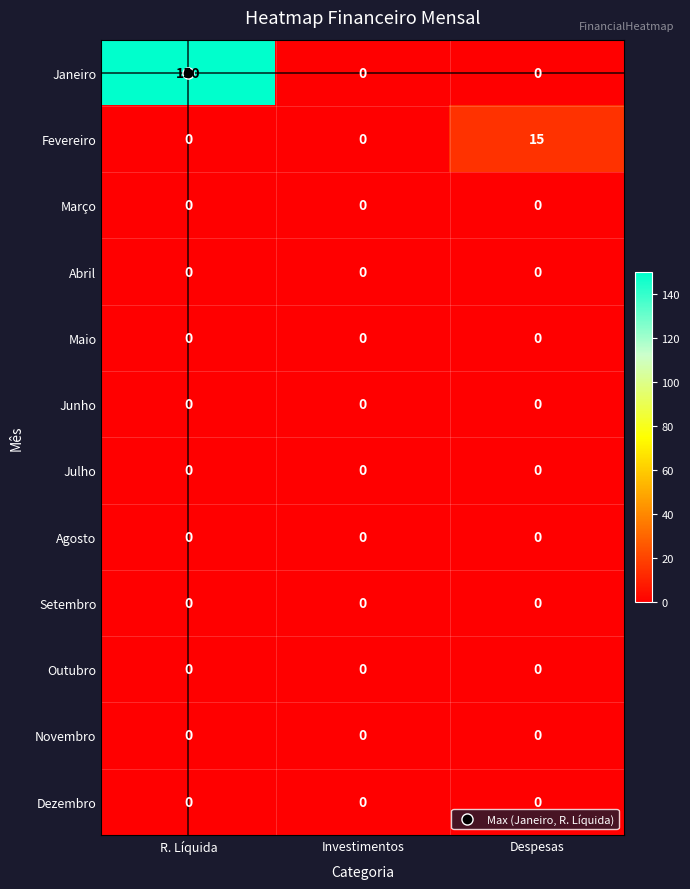

At which category is the sum across all series the highest?

R. Líquida